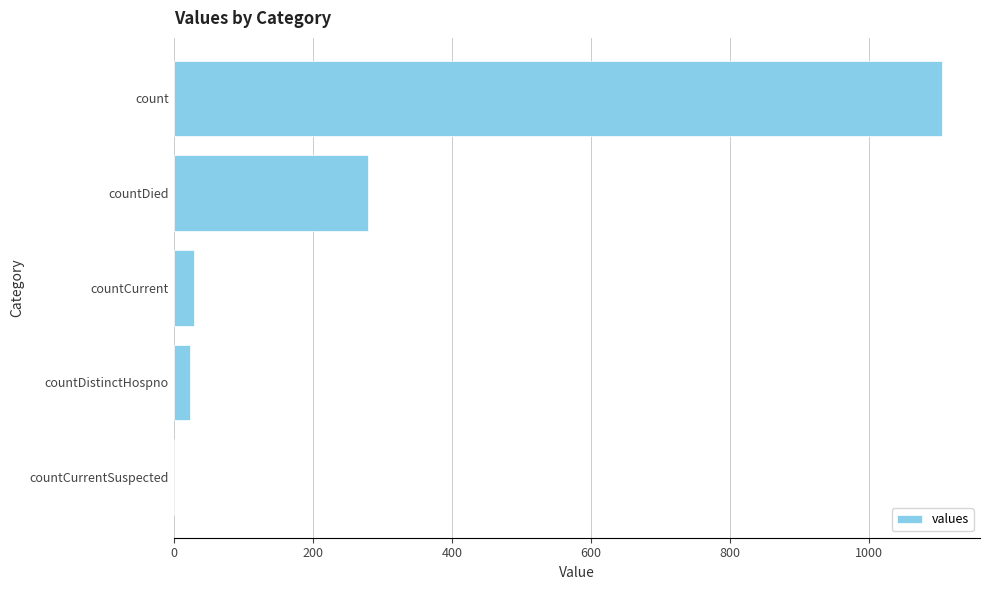

True or false: the data shows 29 at countCurrent.

True